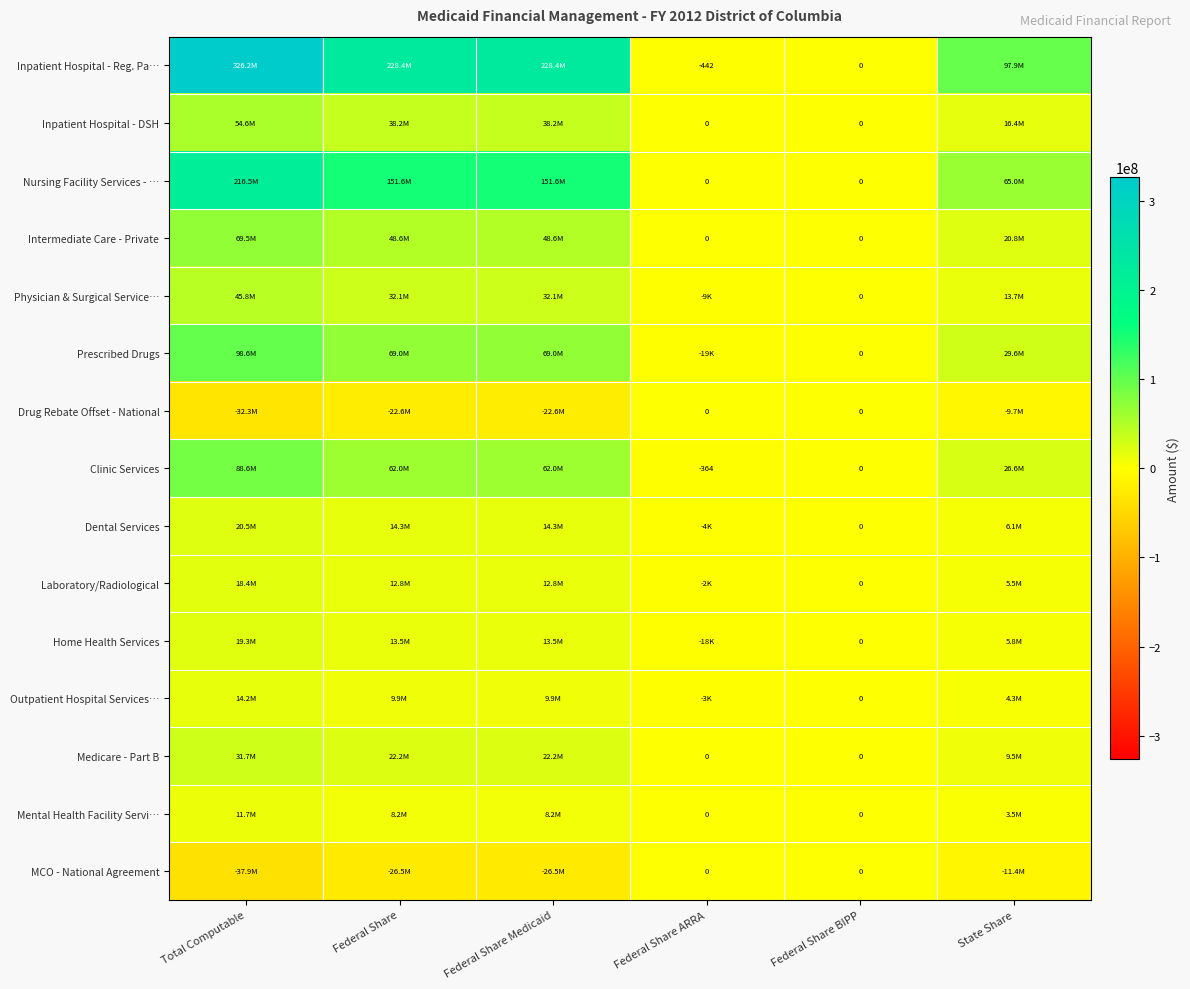

Between Federal Share BIPP and State Share, which is larger?

State Share